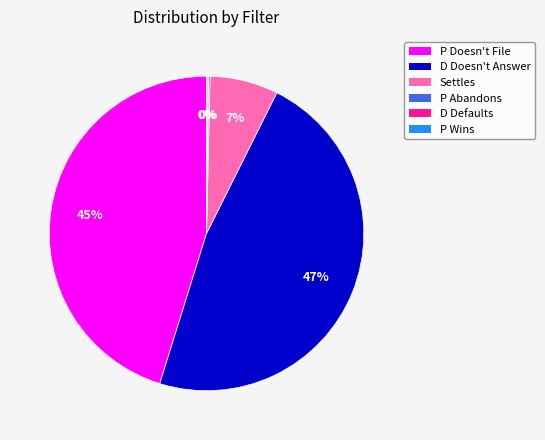

To the nearest percent, what portion does Settles represent?

7%